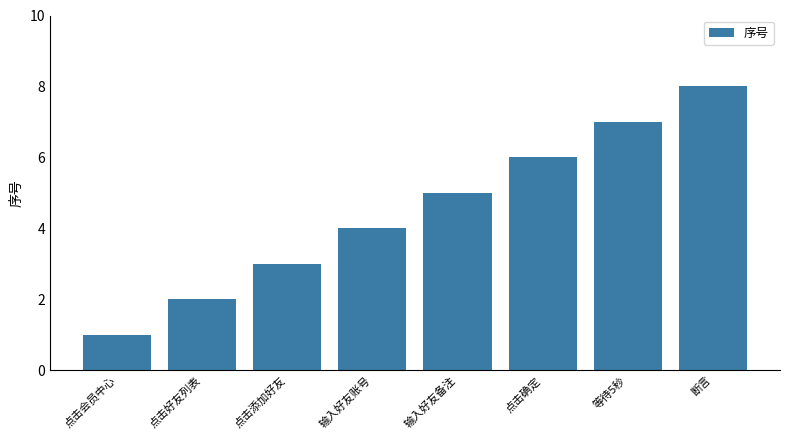

List the labels in order of value, largest first.

断言, 等待5秒, 点击确定, 输入好友备注, 输入好友账号, 点击添加好友, 点击好友列表, 点击会员中心